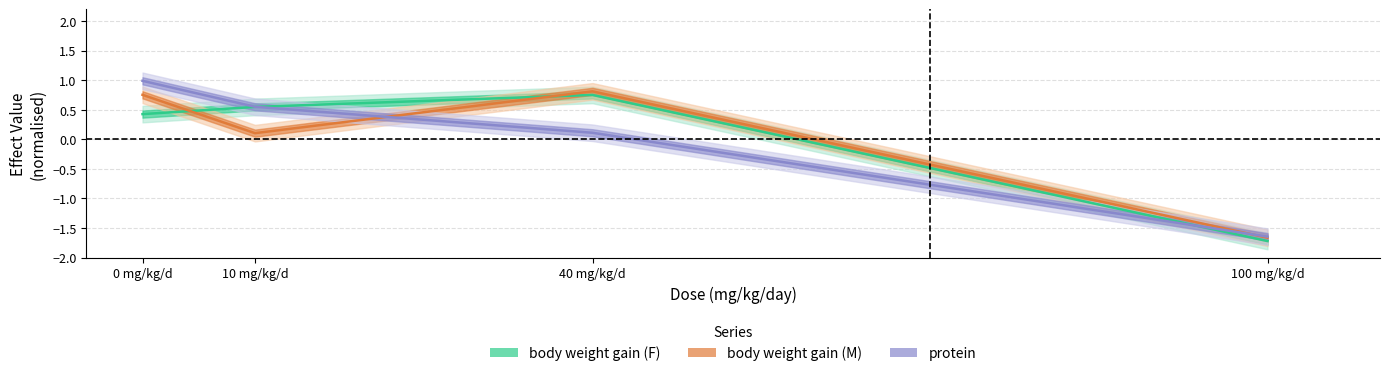

True or false: protein has more than 2 points higher than both neighbors.

False